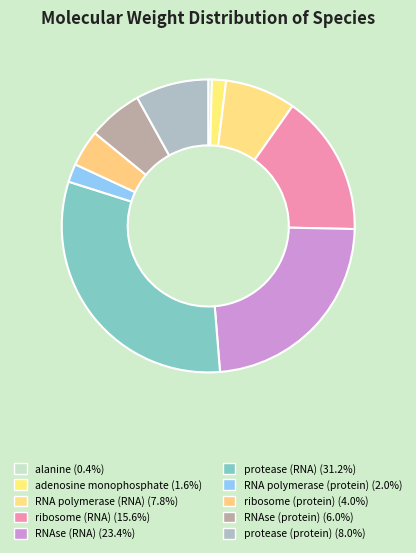

Count the number of slices in the pie.

10